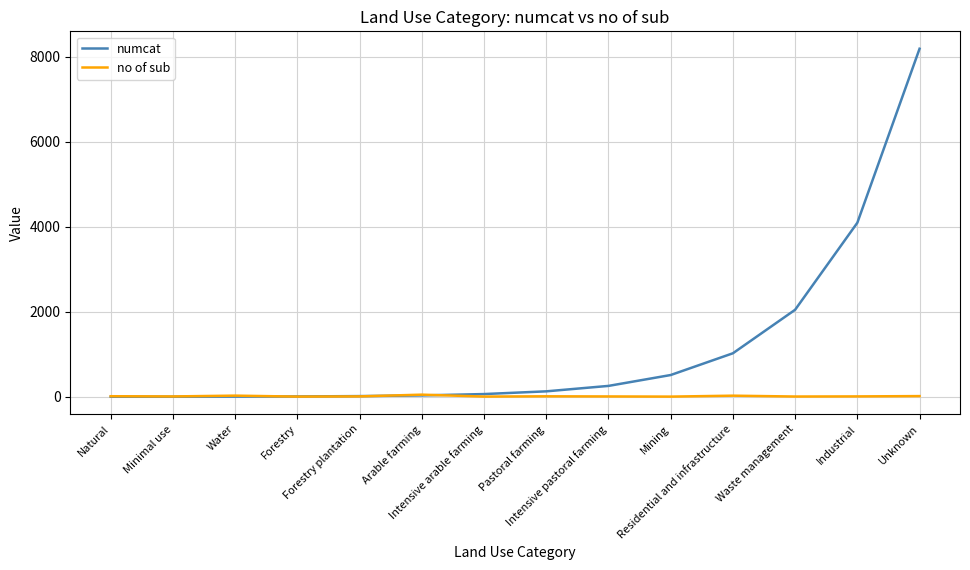

What is the maximum value shown in the chart?

8192